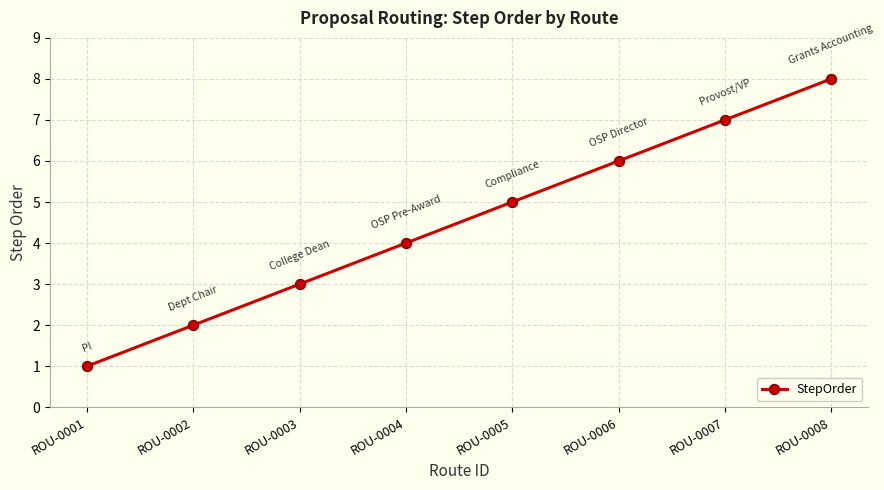

Is it true that the value at ROU-0004 is 4?

True